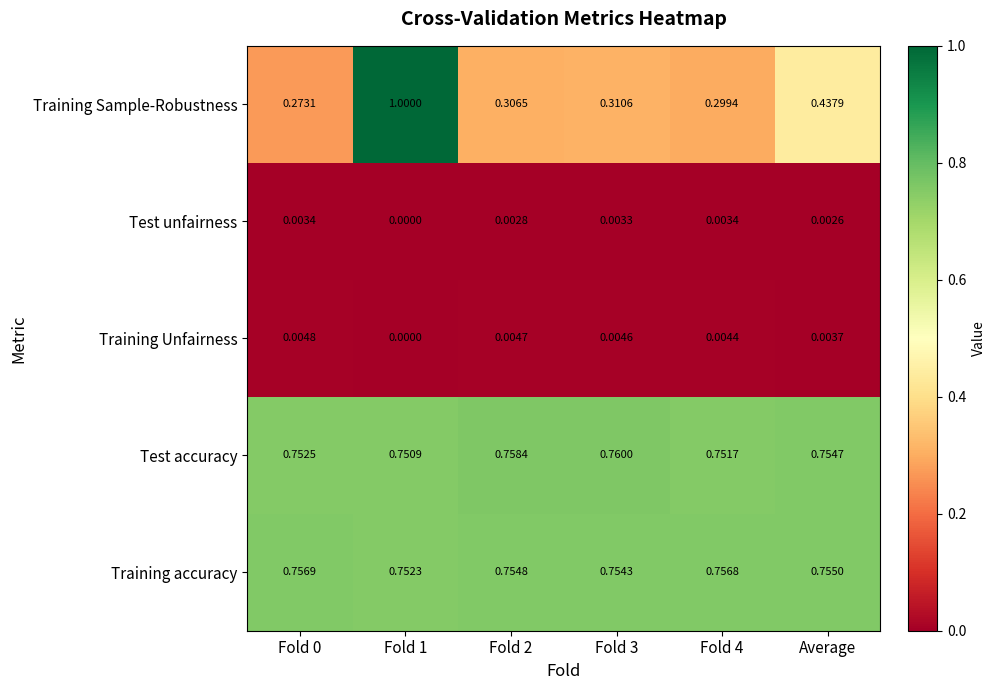

List the series in order of their peak value, lowest first.

Test unfairness, Training Unfairness, Training accuracy, Test accuracy, Training Sample-Robustness